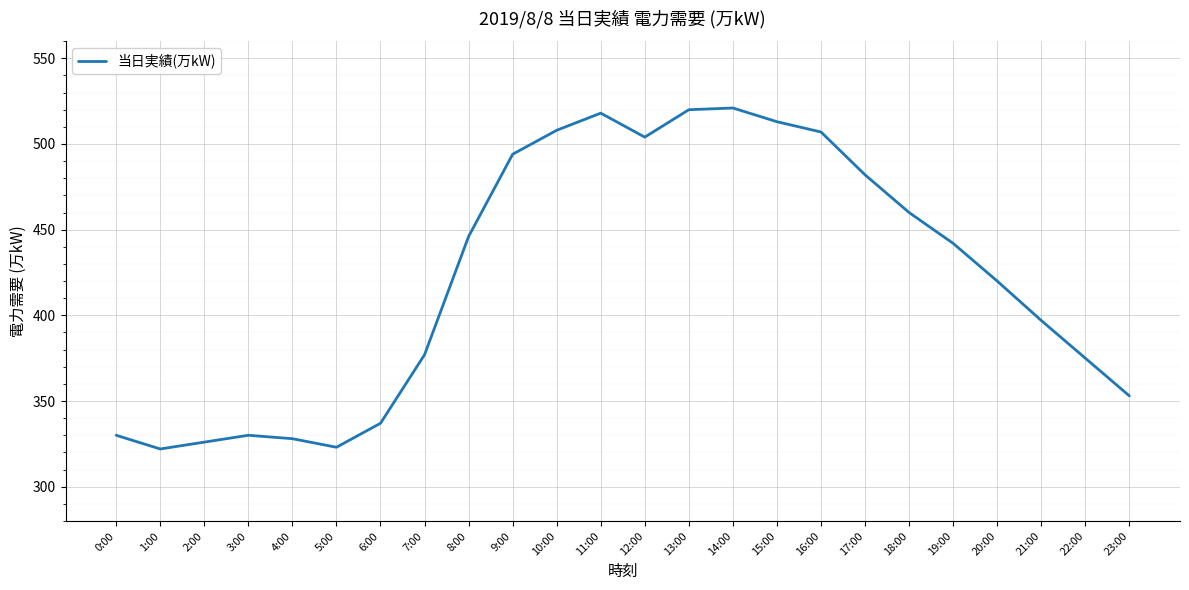

Read the value at 6:00.

337